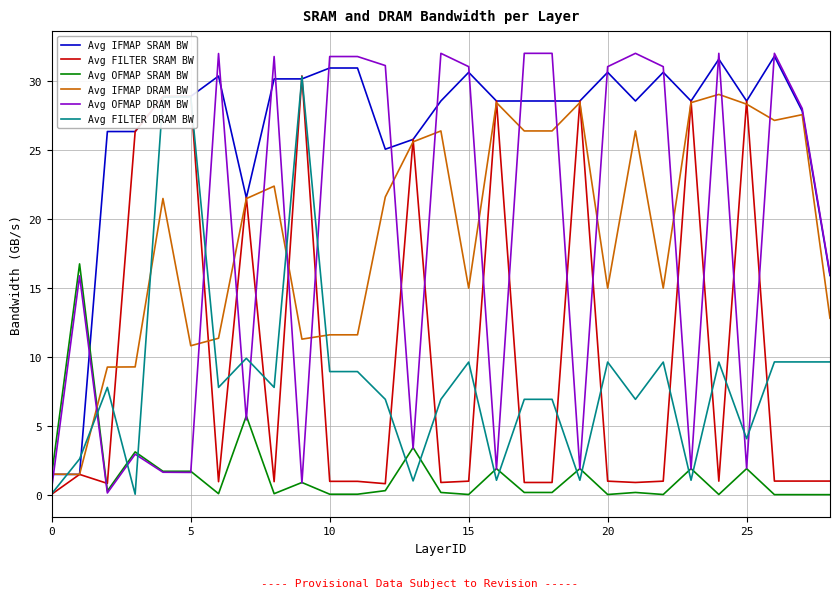

How many lines are shown in the chart?

6